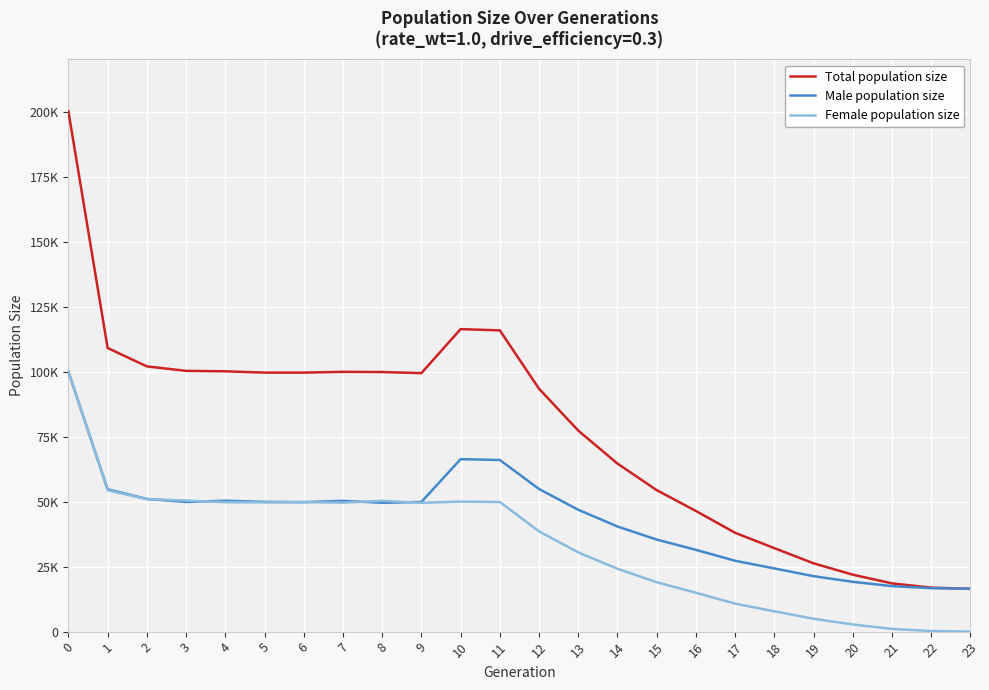

The value of Male population size at 11 is 66105. True or false?

True